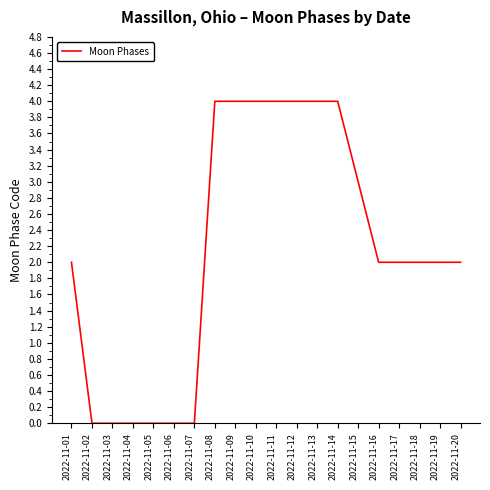

Between 2022-11-05 and 2022-11-20, which is larger?

2022-11-20